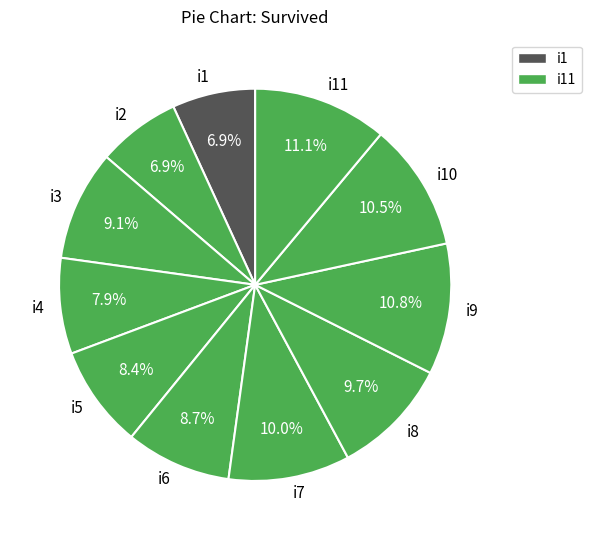

True or false: i3 accounts for 9% of the total.

True